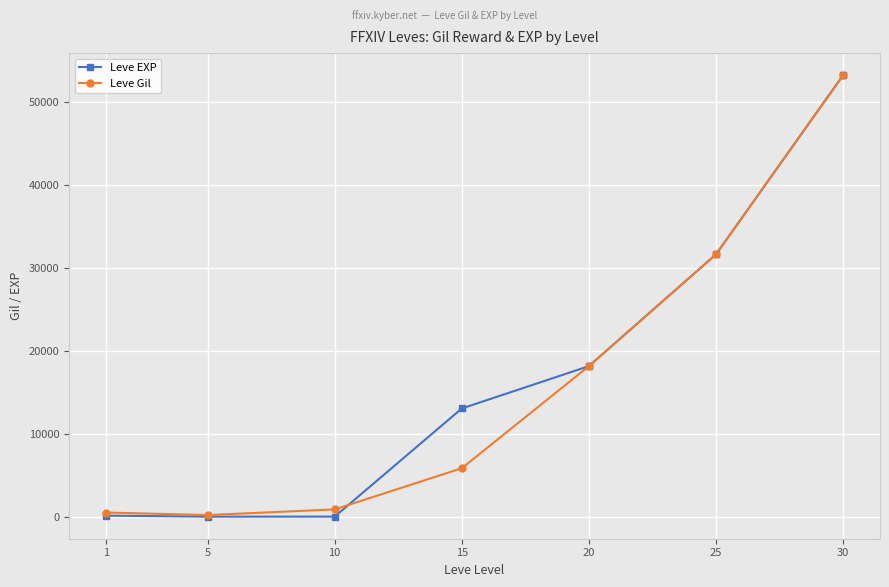

What is the smallest value displayed?

4.8